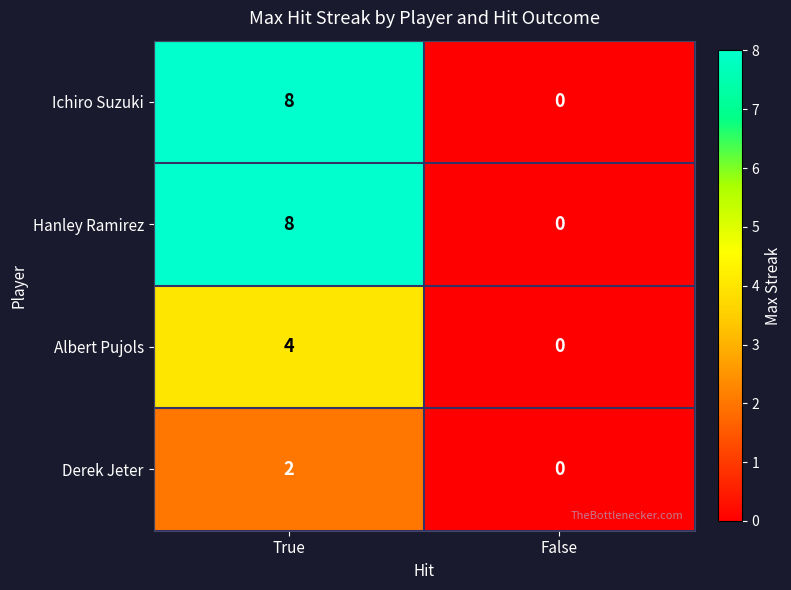

At which category does the chart reach its minimum across all series?

False